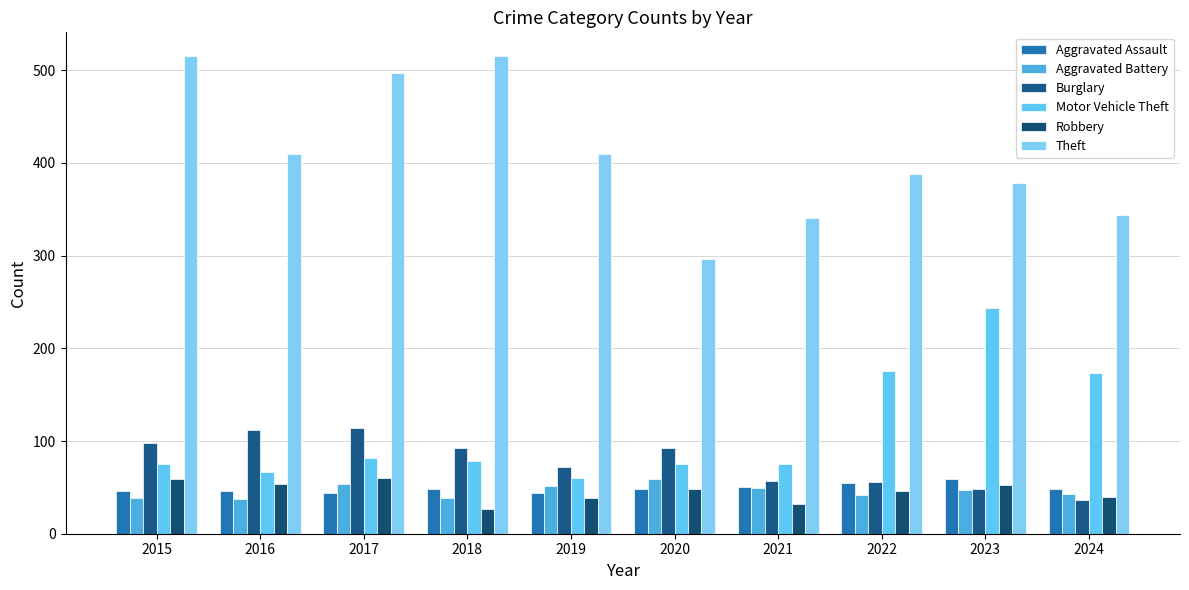

Which series has the widest spread of values?

Theft